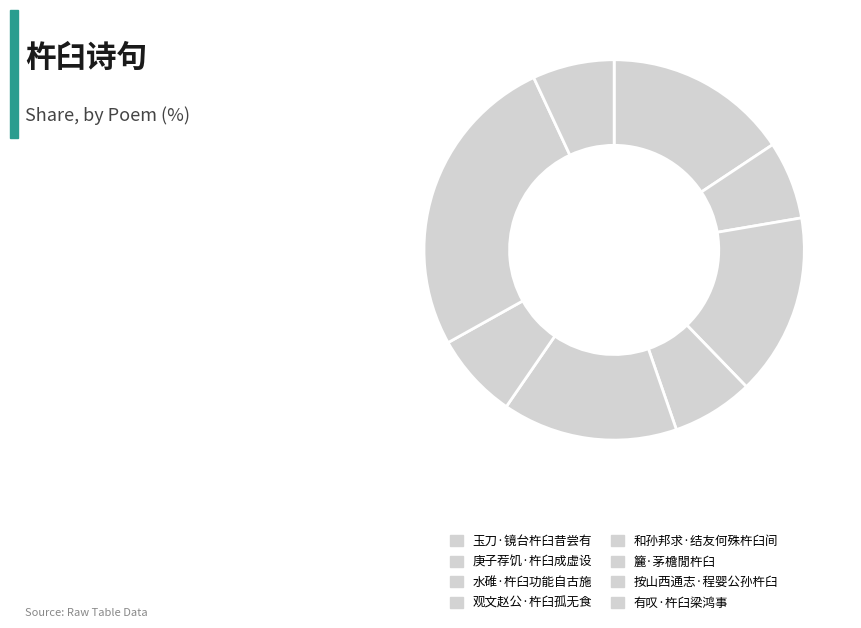

The 有叹·杵臼梁鸿事 slice represents 7% of the pie. True or false?

True